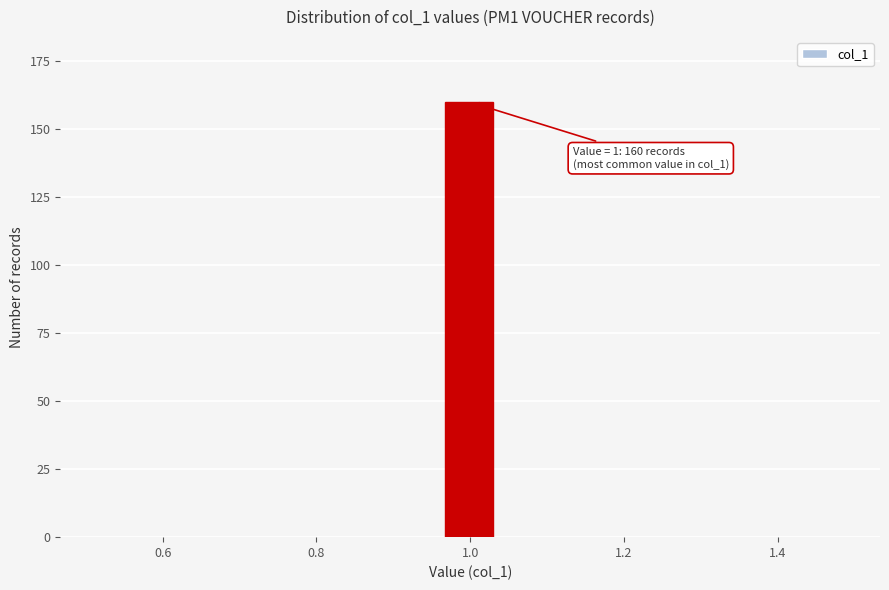

Around what value on the x-axis is the tallest bar? Give the approximate position of its centre, as read against the axis.

1.00